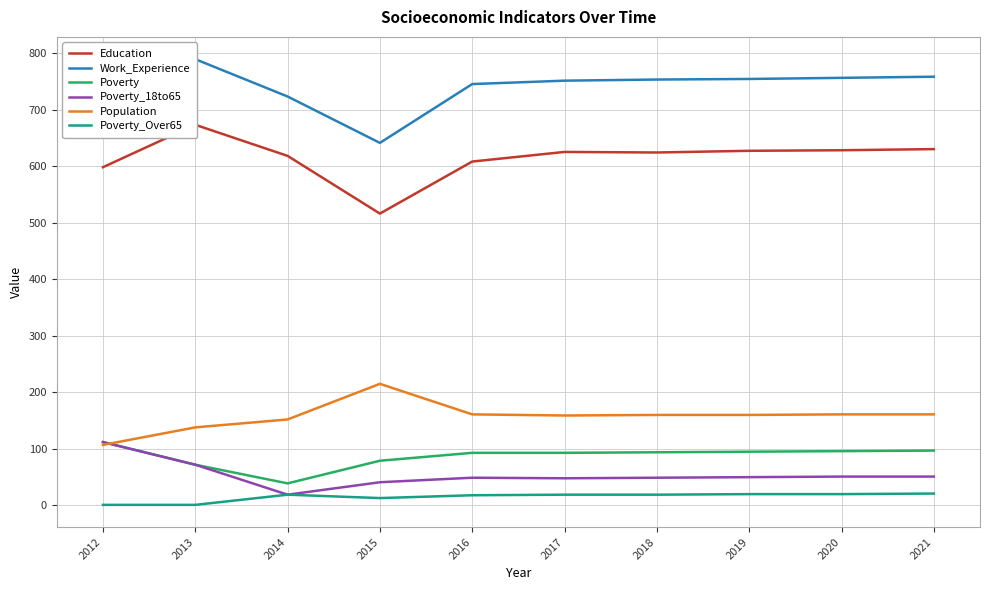

At which category does the chart reach its peak across all series?

2013